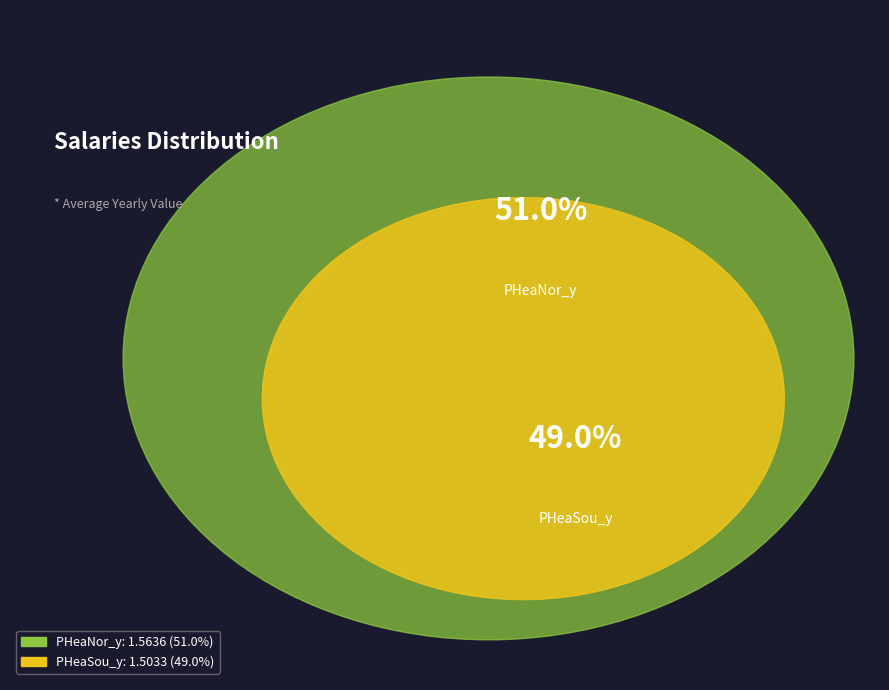

What is the largest slice in the pie chart?

PHeaNor_y